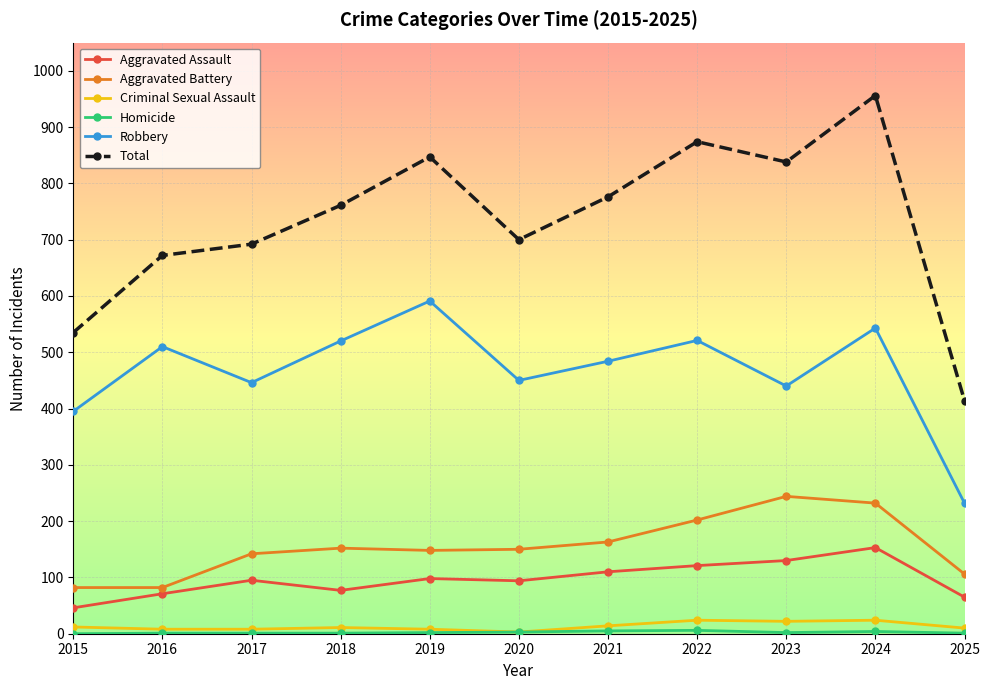

Which series has the widest spread of values?

Total